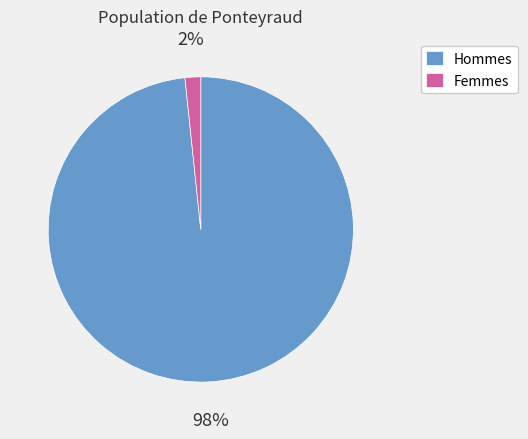

To the nearest percent, what portion does Hommes represent?

98%